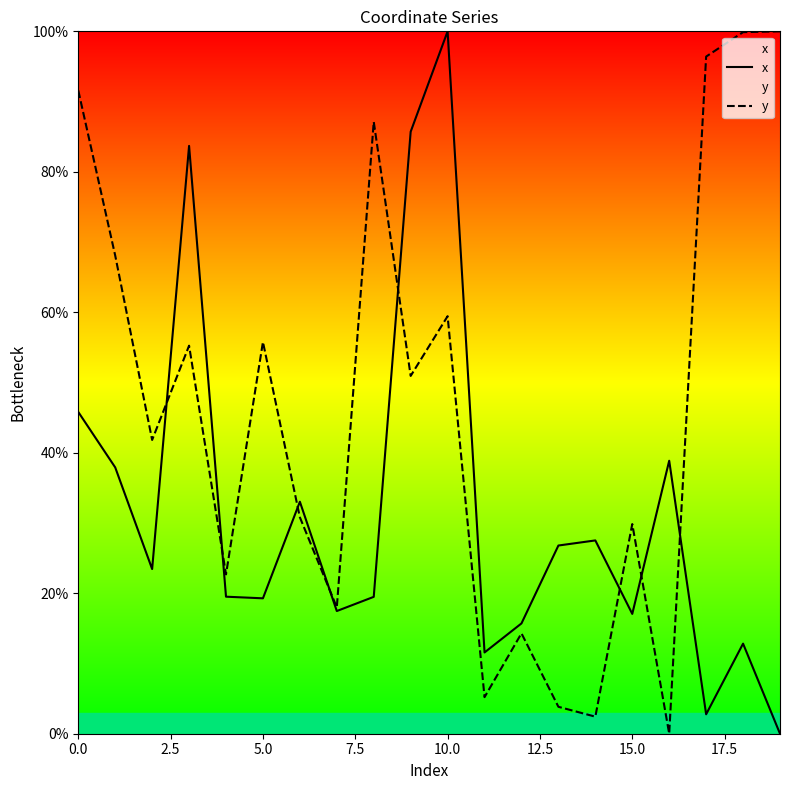

Does the chart have visible grid lines?

No